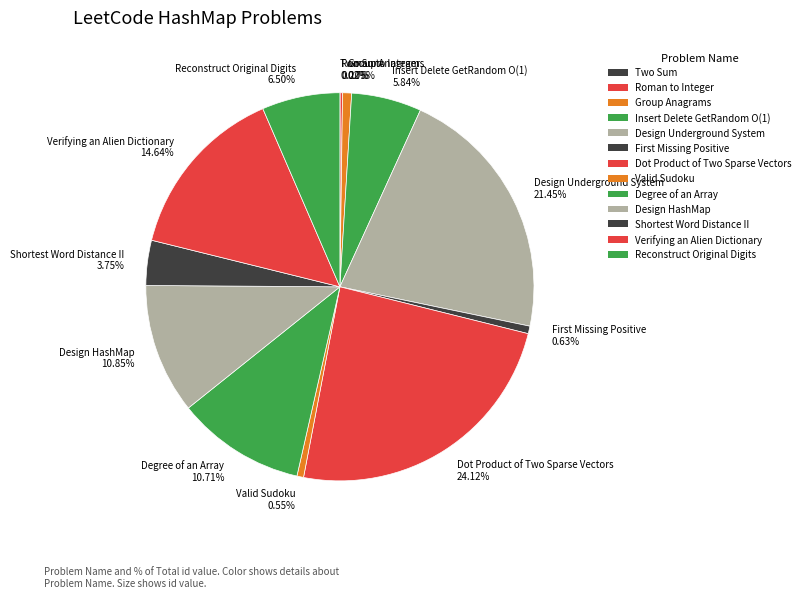

Does Design Underground System represent more than half of the total?

No